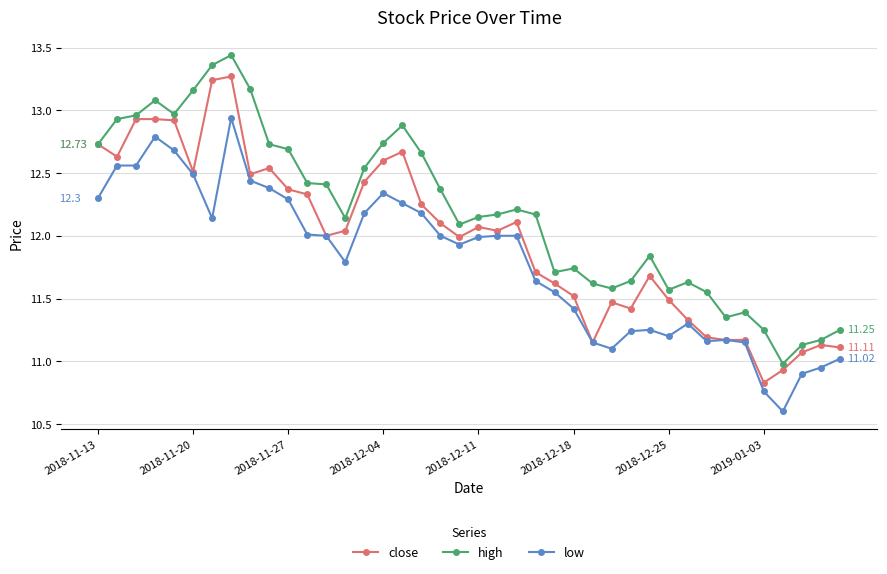

True or false: low and high intersect in this chart.

False